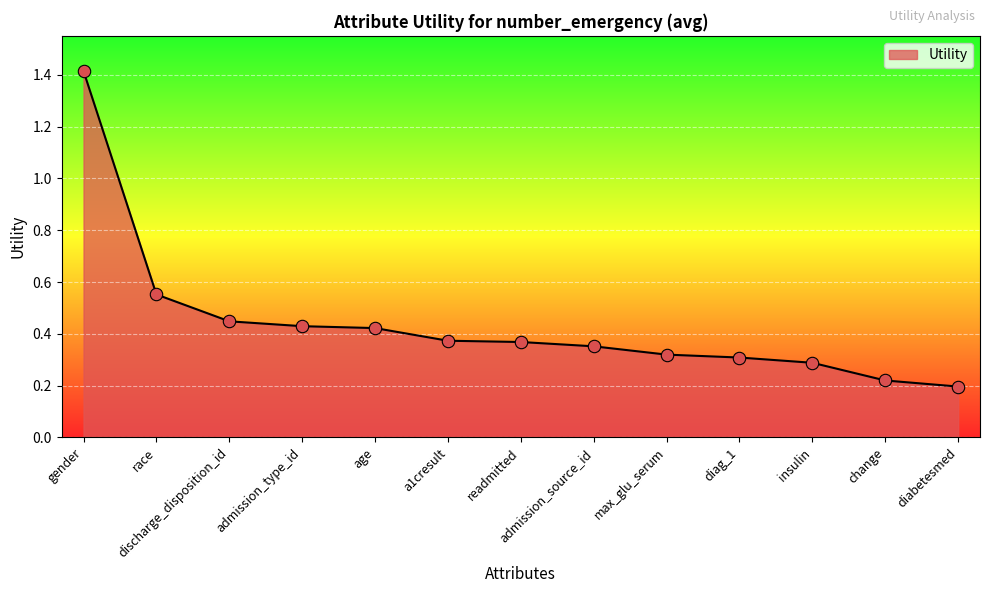

Which has a higher value, insulin or gender?

gender